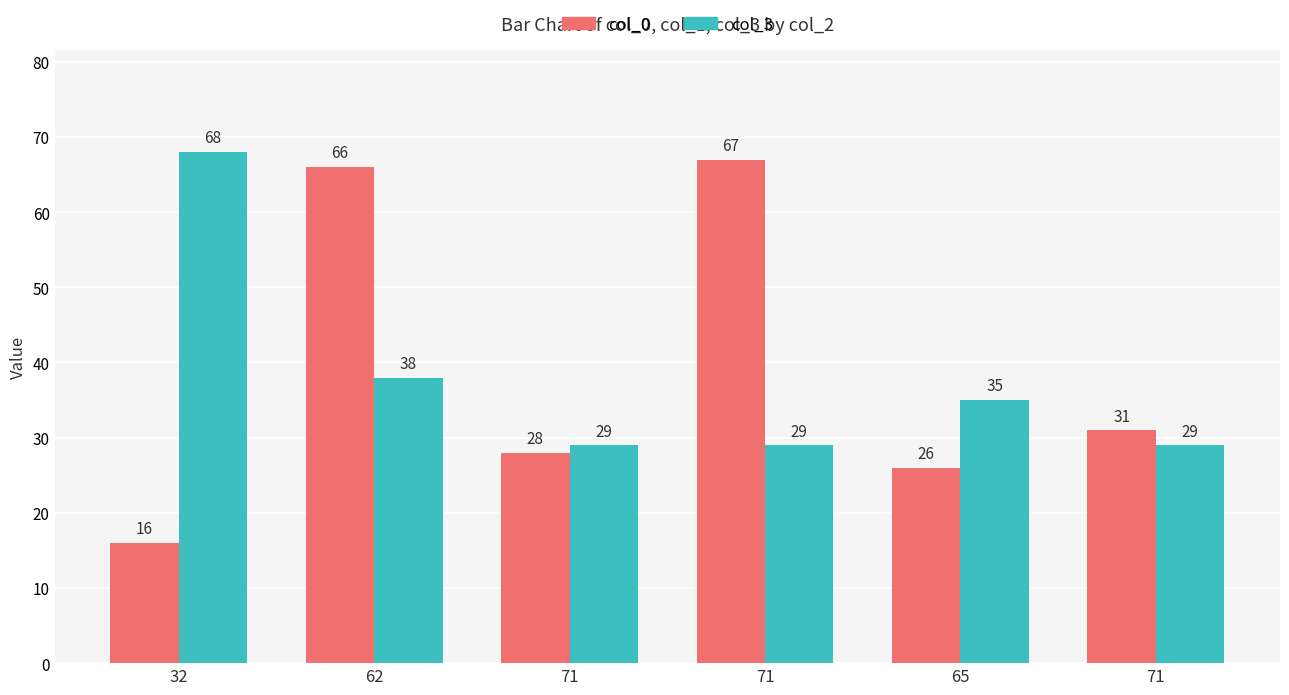

What is the spread (max minus min) of values at 65?

9